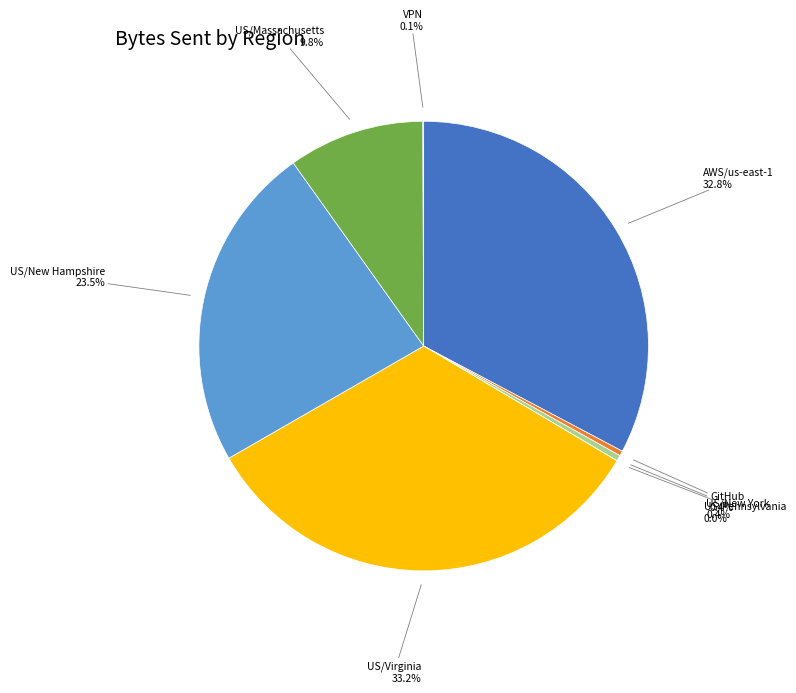

Is there any slice that represents more than half of the pie?

No